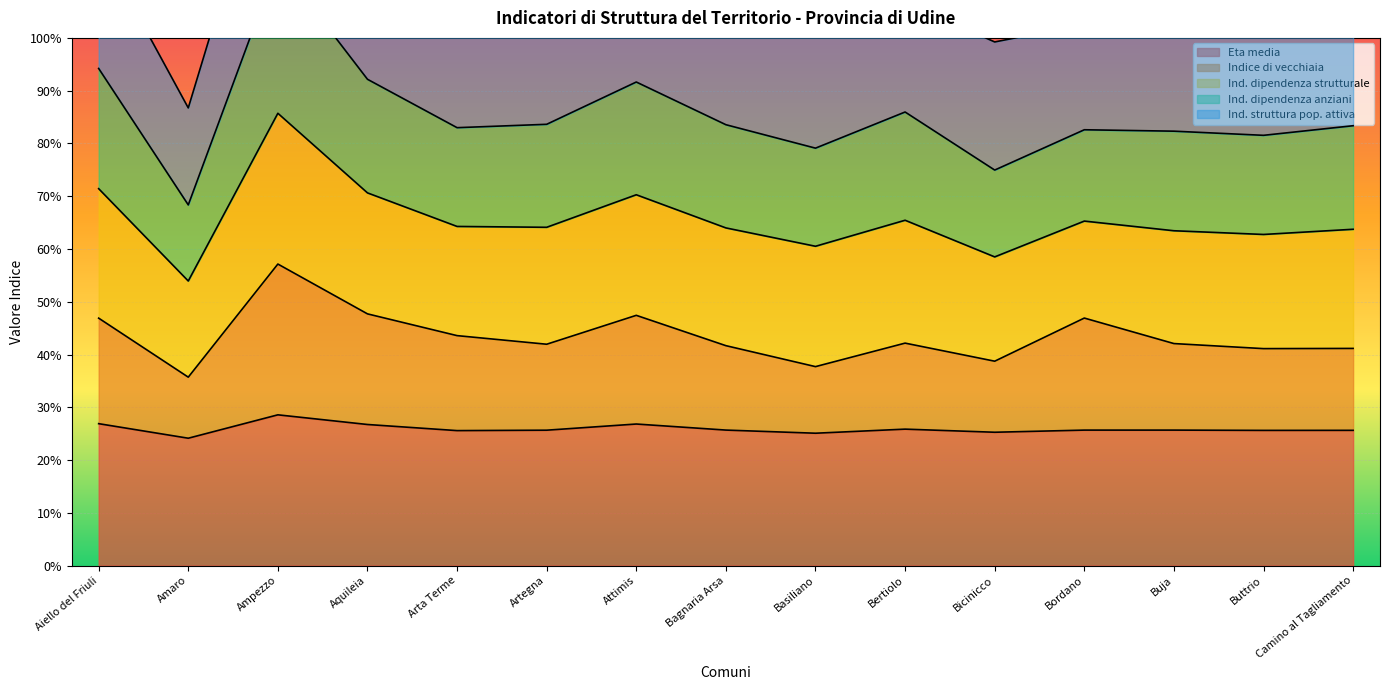

In Ind. dipendenza anziani, how many points are higher than both neighbors (excluding endpoints)?

4